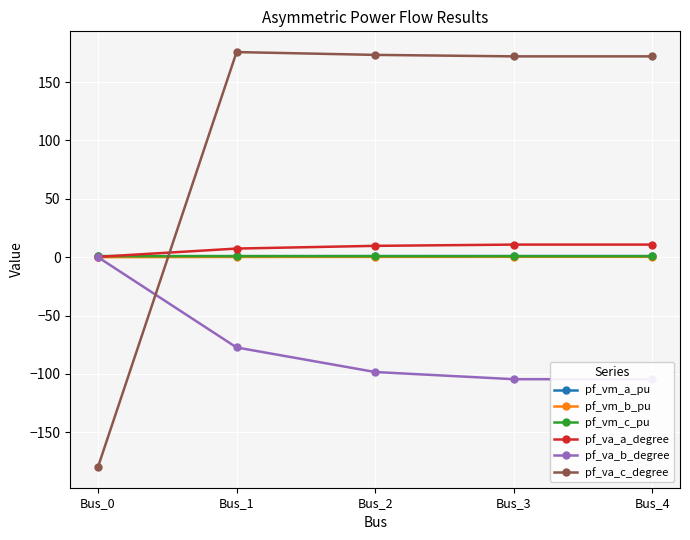

What is the average value of the pf_vm_b_pu series?

0.2